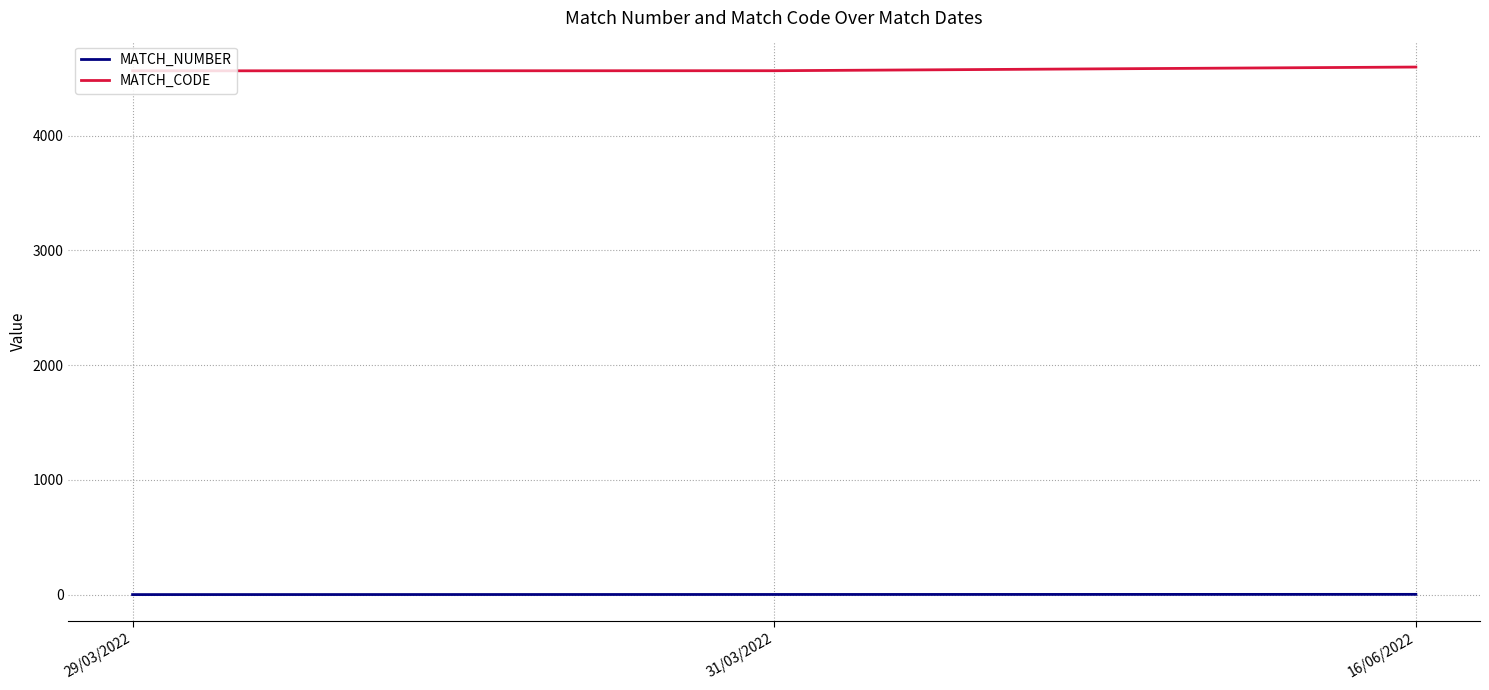

Which series has the largest total across all categories?

MATCH_CODE